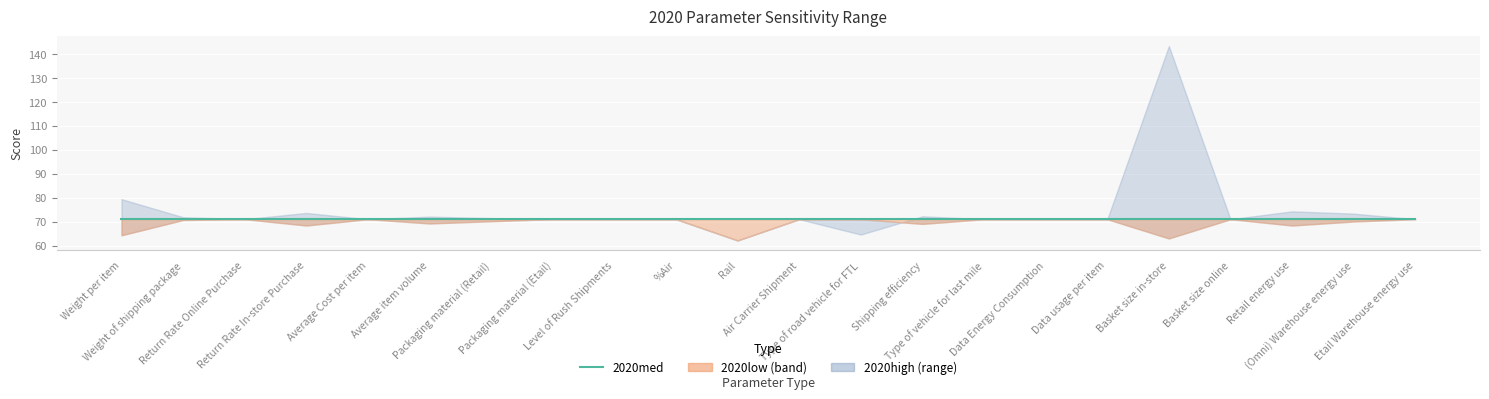

Rank the series by their average value, from lowest to highest.

2020low, 2020med, 2020high